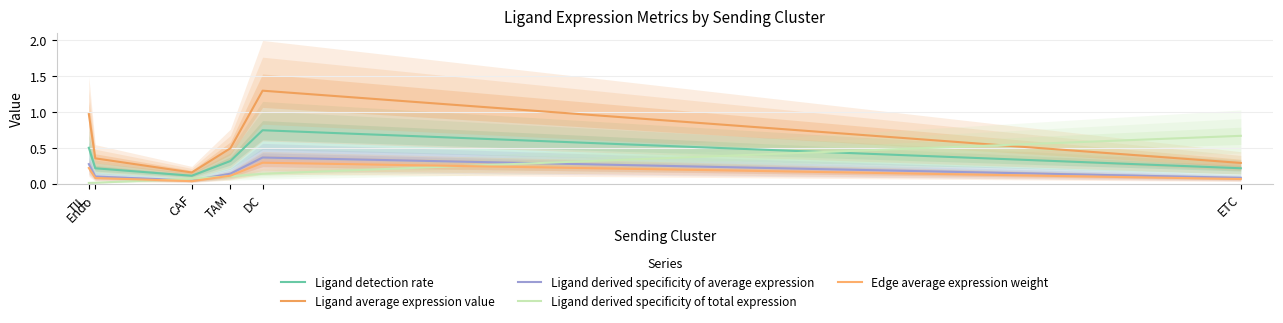

Between CAF and TAM, which is larger?

TAM